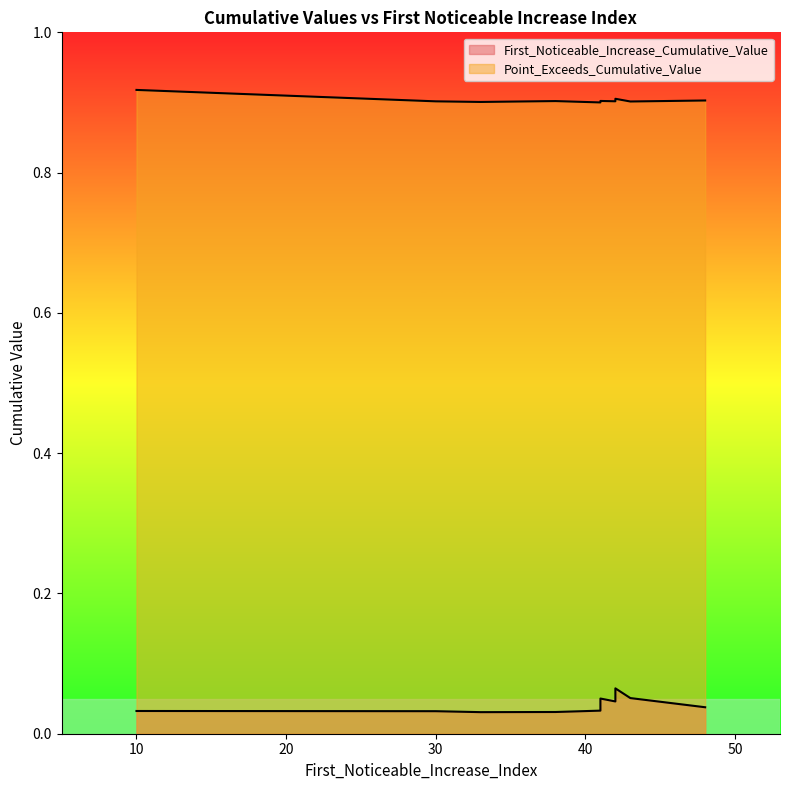

How many lines are shown in the chart?

2